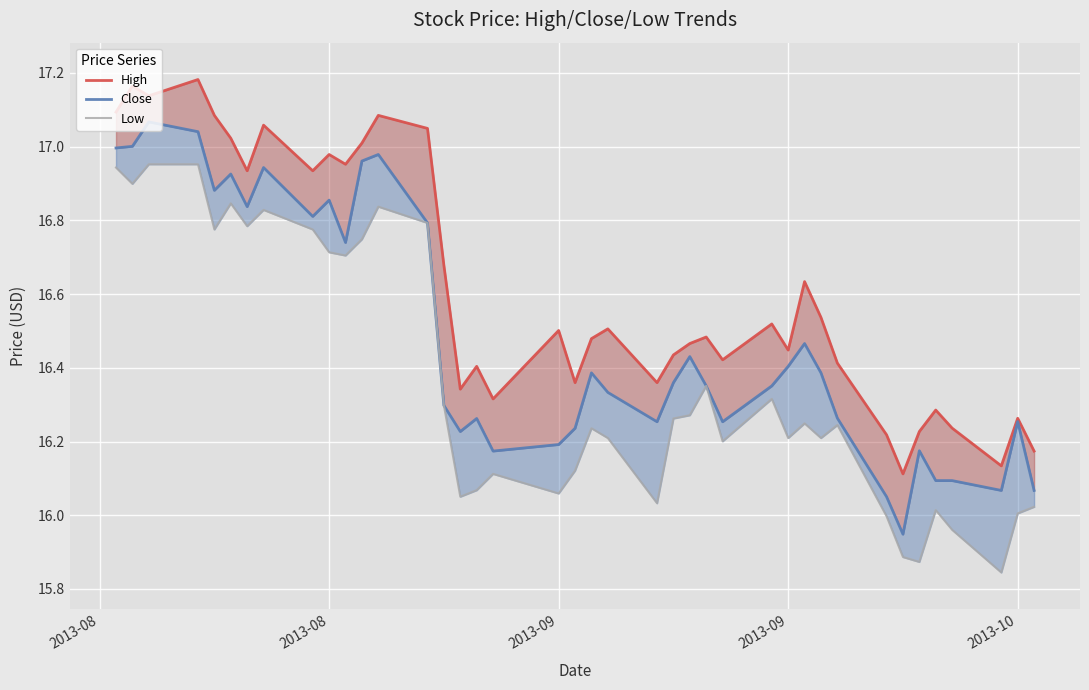

What is the highest value of the High series?

17.2